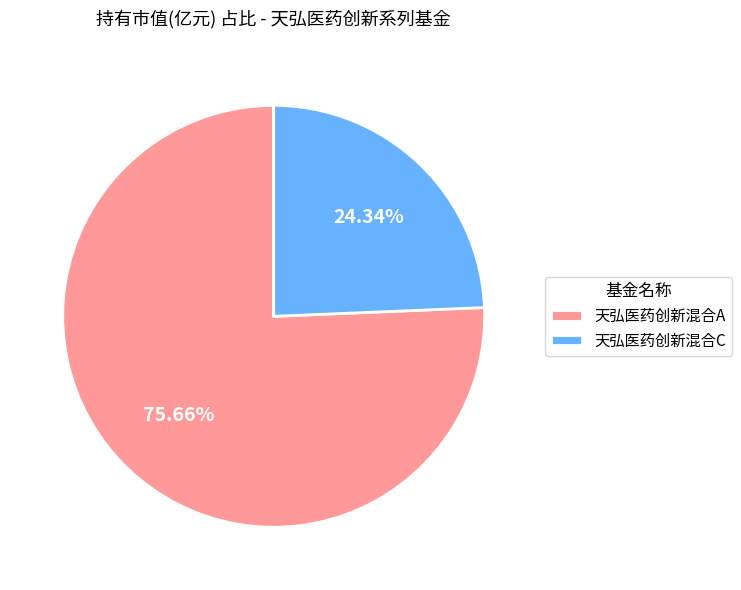

Between 天弘医药创新混合A and 天弘医药创新混合C, which is larger?

天弘医药创新混合A